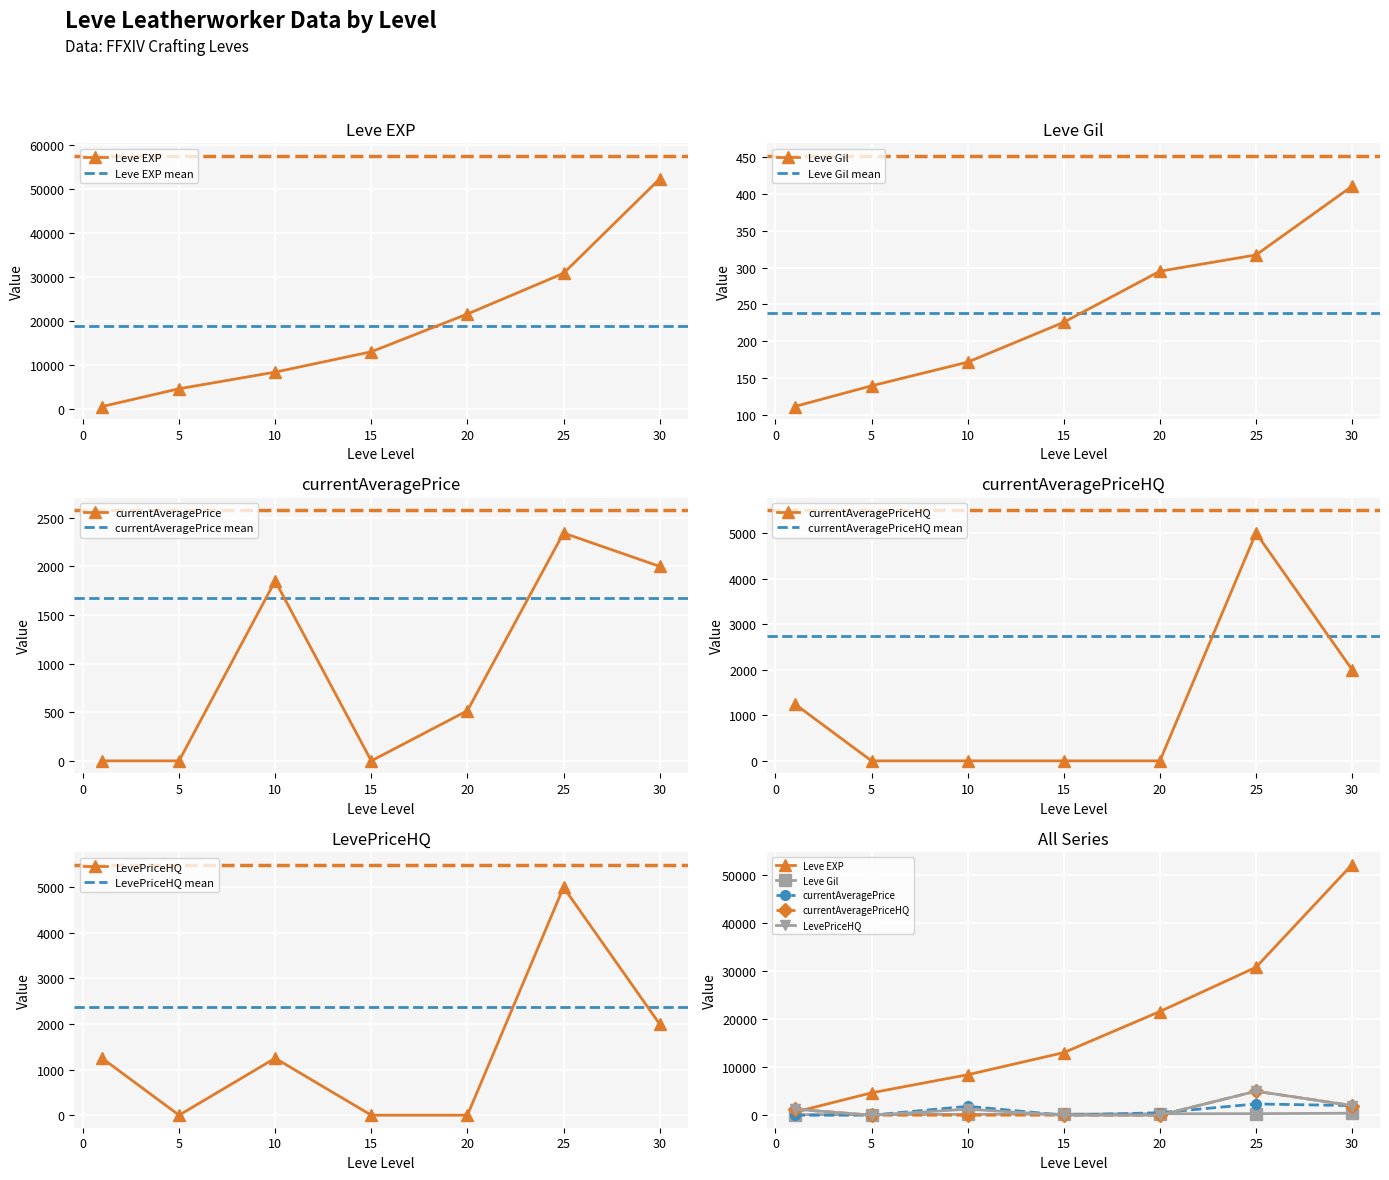

At which category does LevePriceHQ reach its first local peak?

10